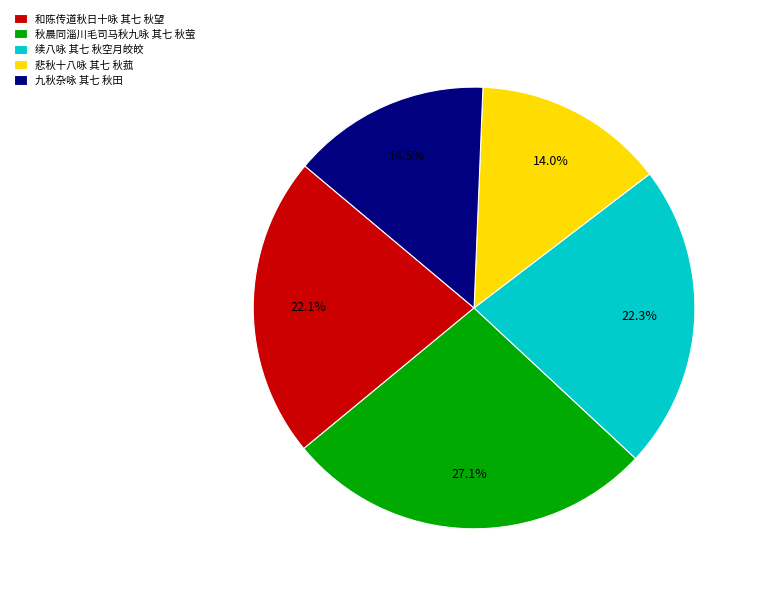

To the nearest percent, what portion does 续八咏 其七 秋空月皎皎 represent?

22%